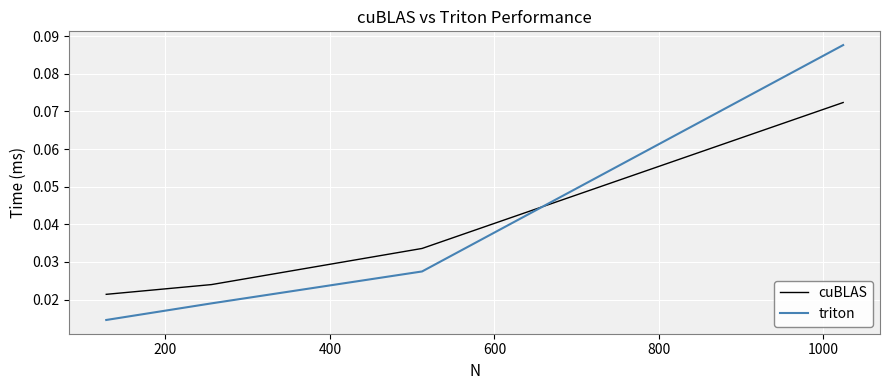

List the series in order of their peak value, lowest first.

cuBLAS, triton